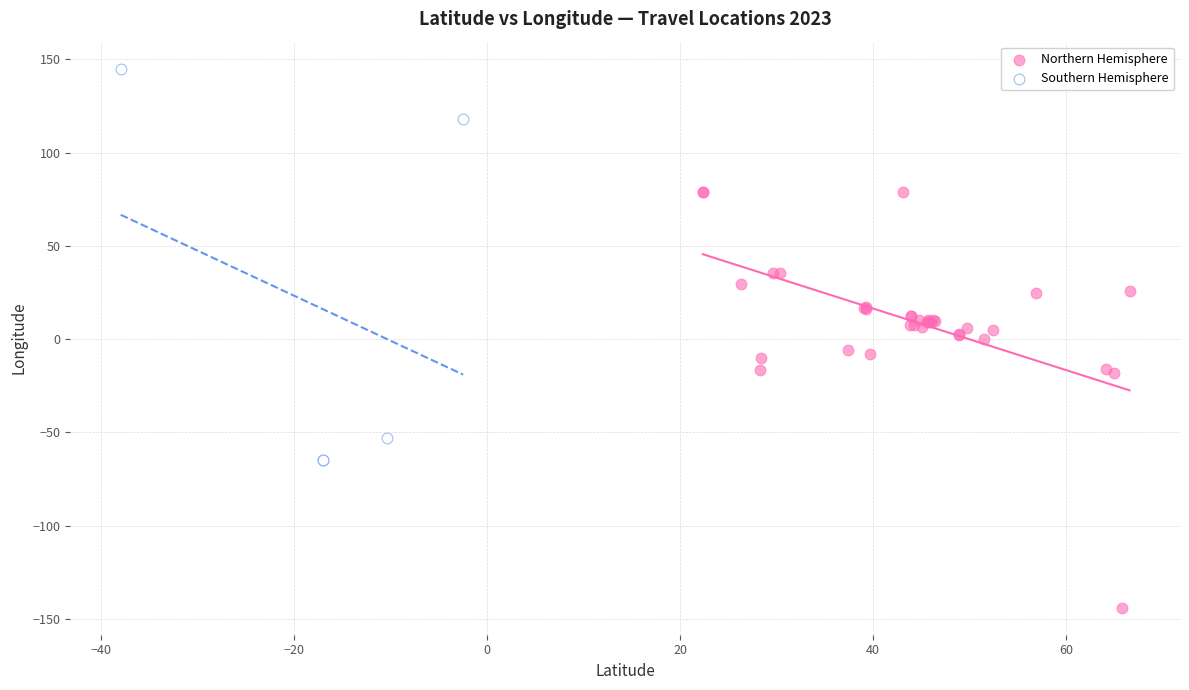

Which series reaches the minimum Y coordinate?

Northern Hemisphere